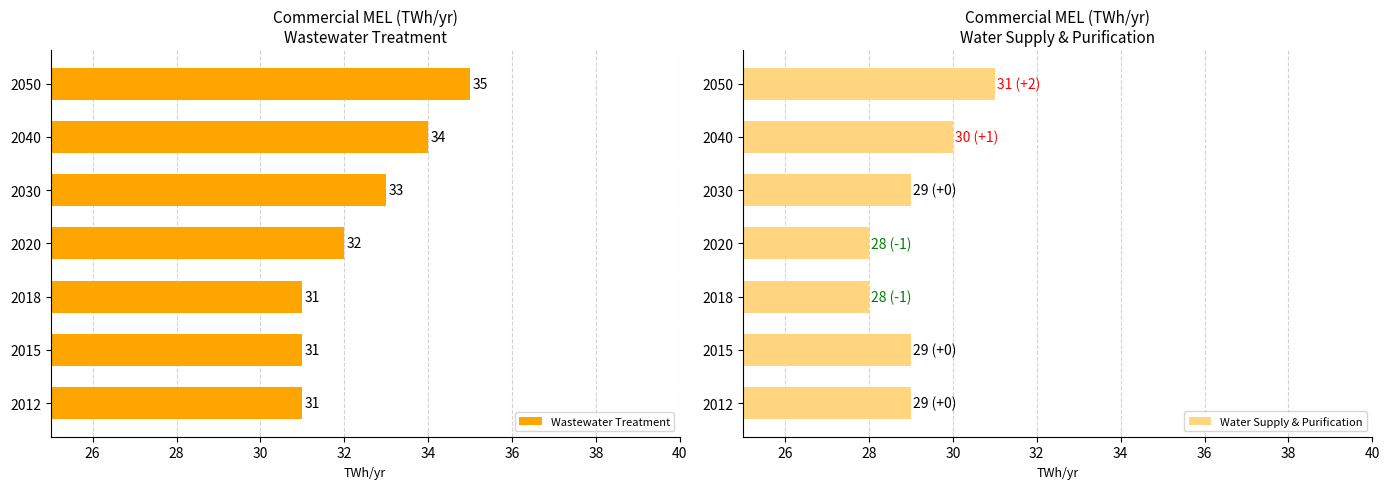

Which series has the largest total across all categories?

Wastewater Treatment